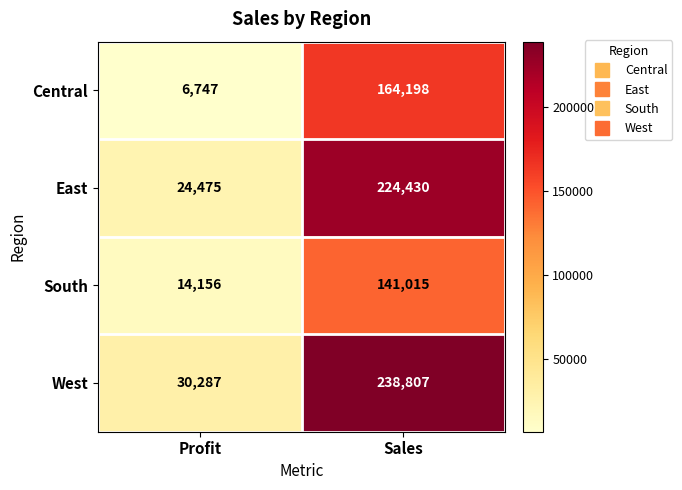

What is the sum of the West values at Sales and Profit?

269094